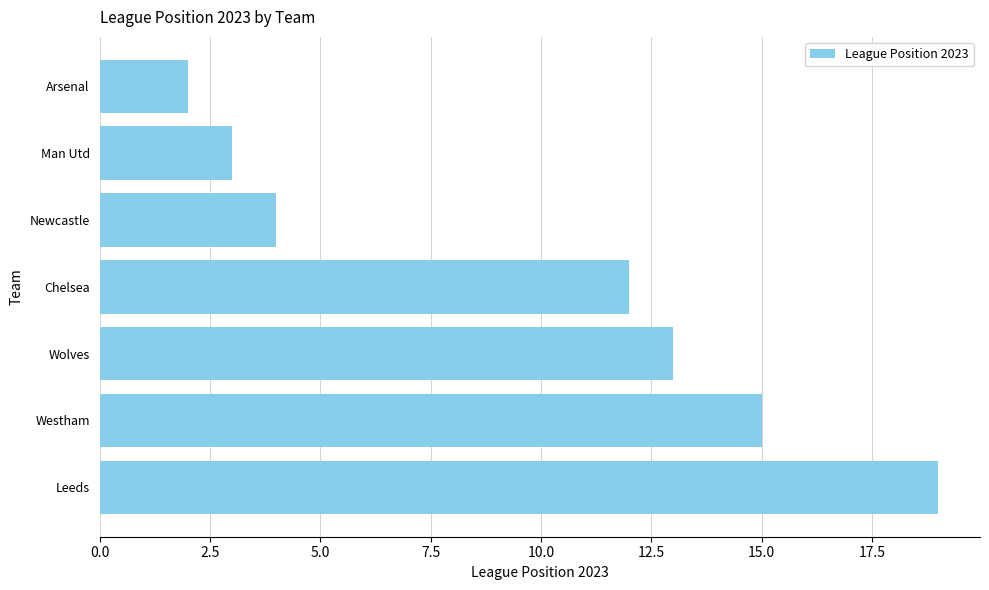

Reading top to bottom, list all the values displayed in this chart.

2	3	4	12	13	15	19